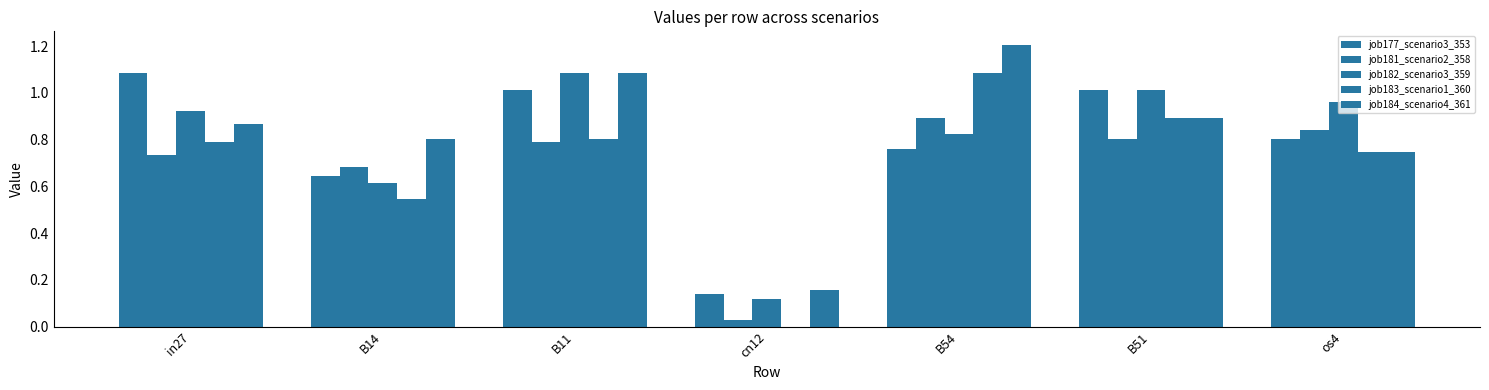

What is the difference between the second highest and minimum values in the job177_scenario3_353 series?

0.9